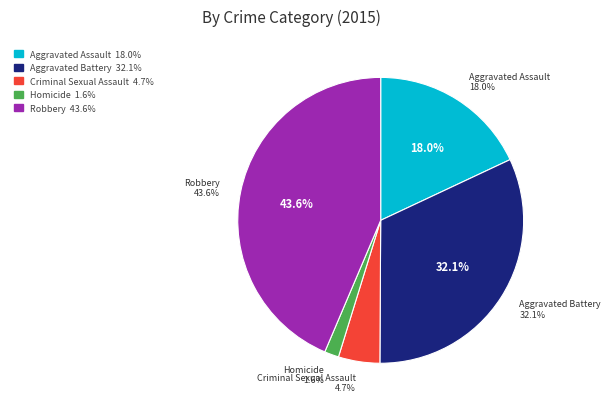

What portion of the pie excludes Aggravated Assault?

82.0%